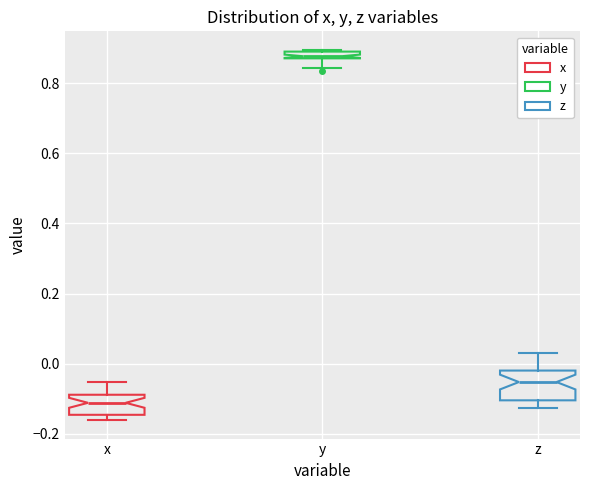

Comparing the boxes themselves (not the whiskers), which one is the tallest?

z